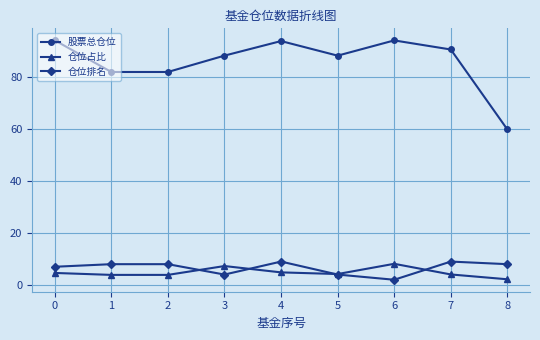

What is the highest value of the 仓位占比 series?

8.1